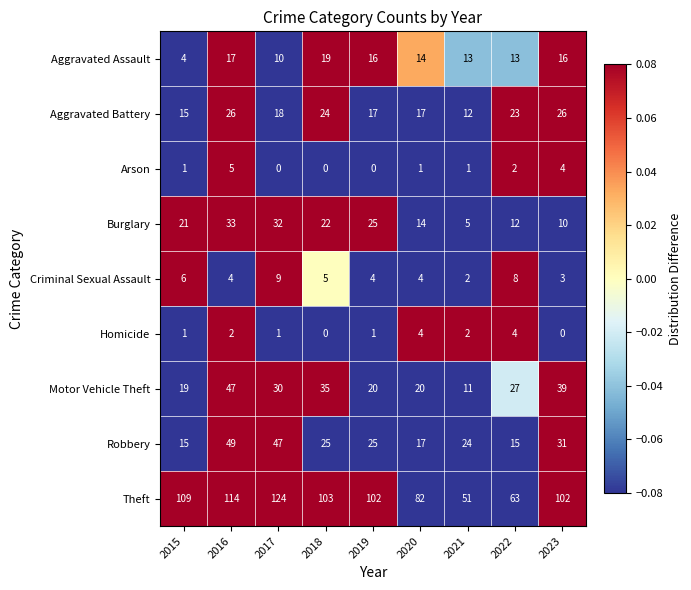

The Criminal Sexual Assault series shows 4 at 2019. True or false?

True